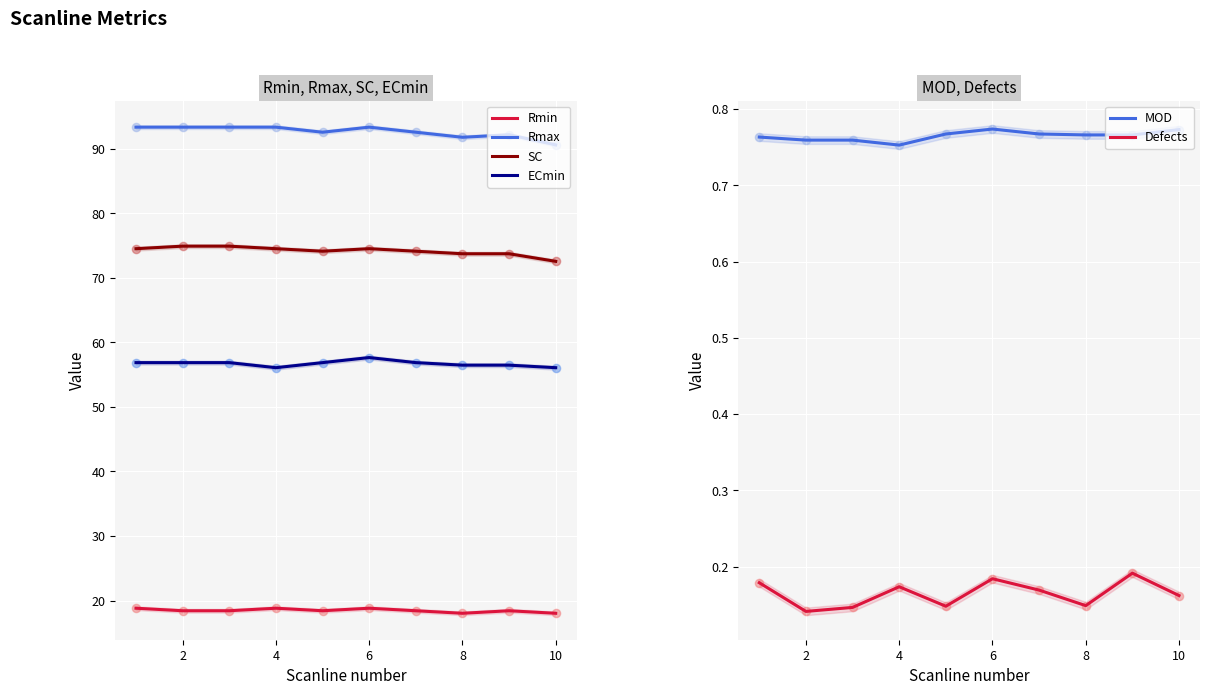

Which series reaches the maximum Y coordinate?

Rmax